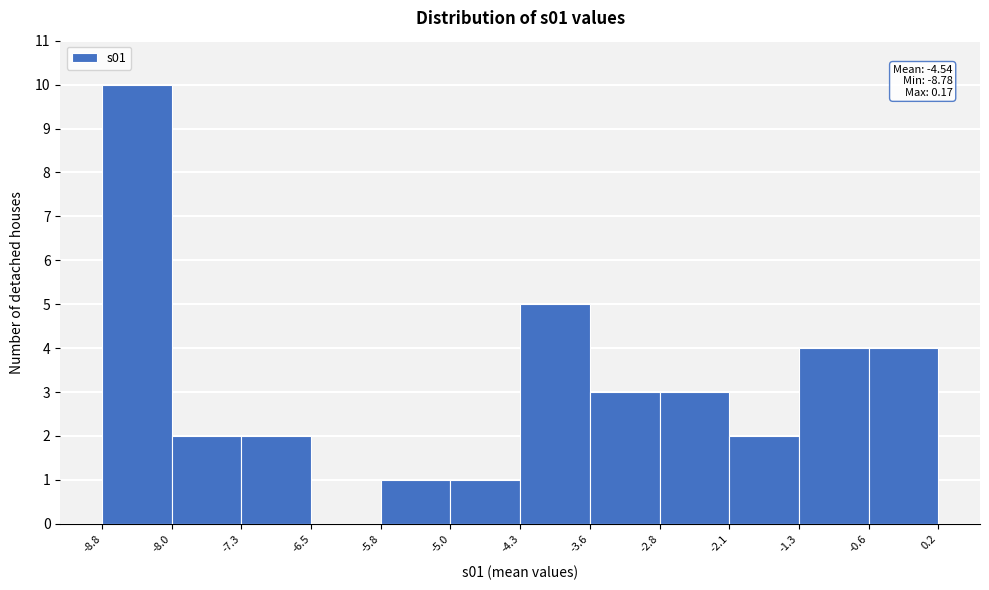

Which range on the x-axis has the tallest bar?

-8.8 to -8.0